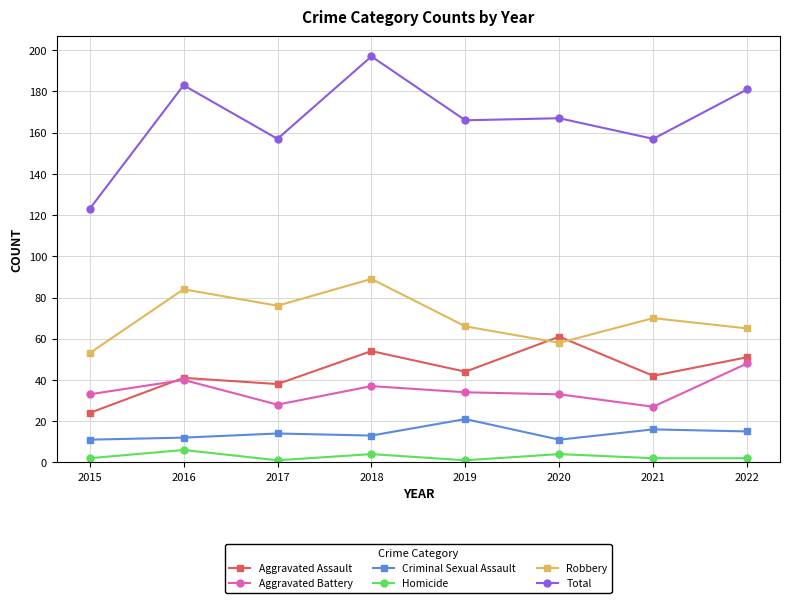

Does the chart have visible grid lines?

Yes